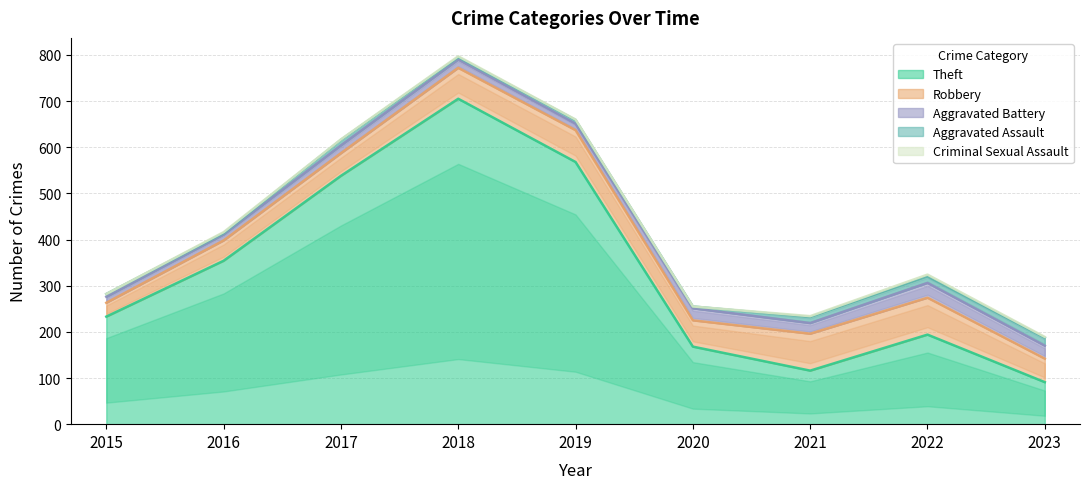

What is the difference between the Criminal Sexual Assault values at 2016 and 2020?

2